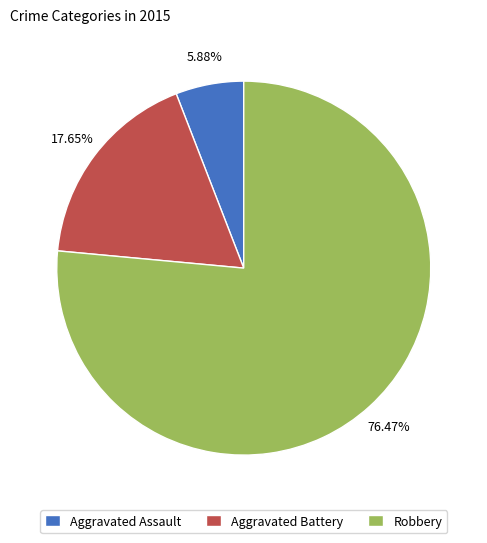

Does any single category account for the majority?

Yes